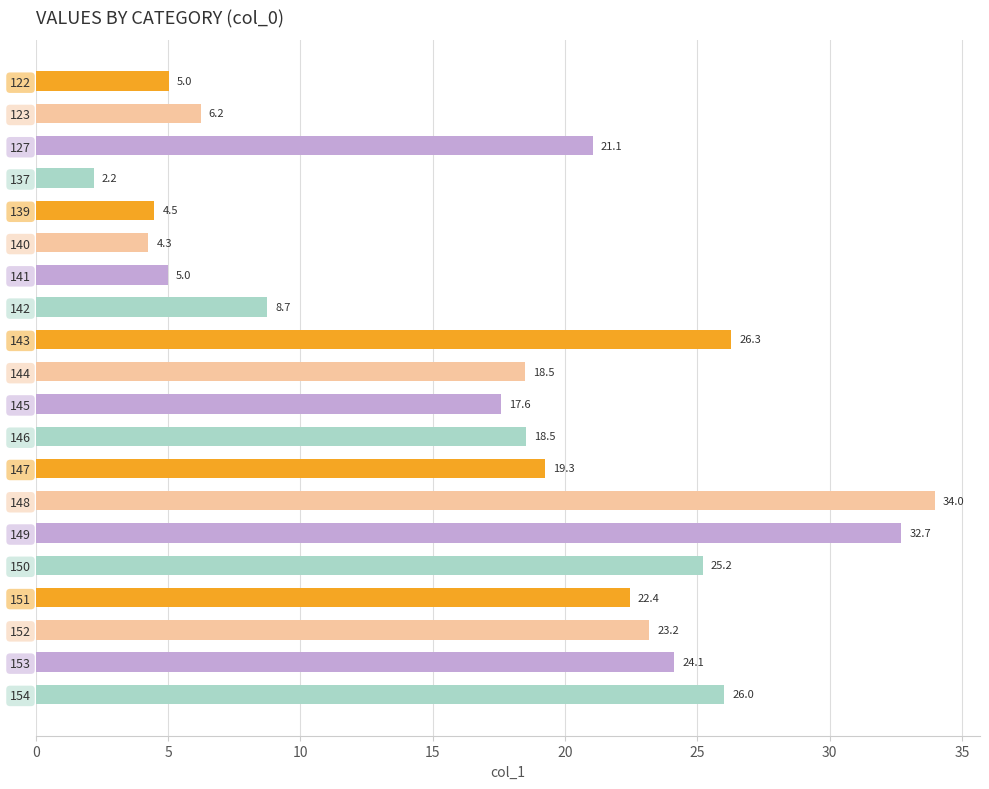

What is the maximum value shown in the chart?

34.0